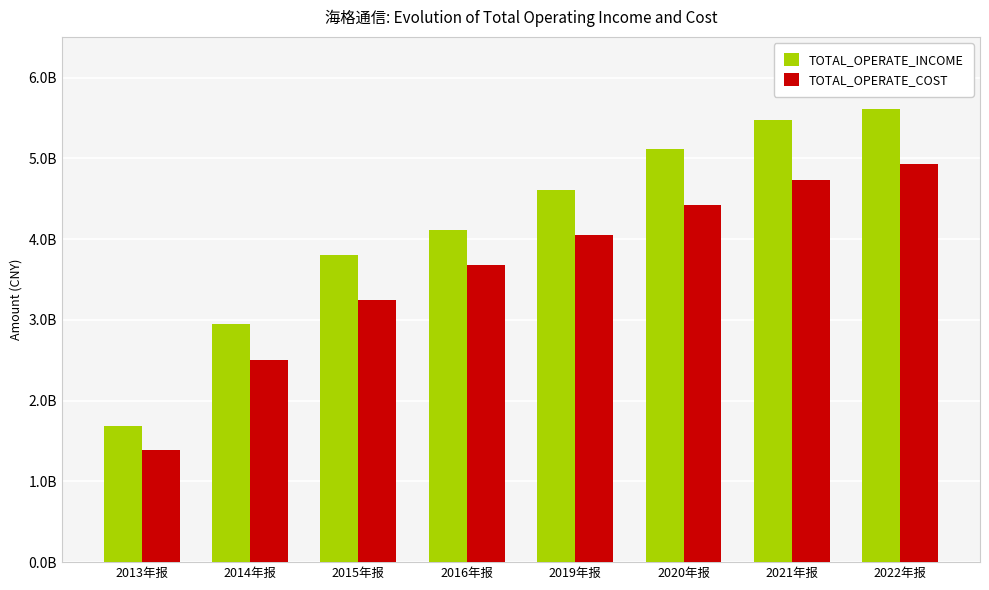

What is the sum of the TOTAL_OPERATE_INCOME values at 2019年报 and 2014年报?

7560935883.7